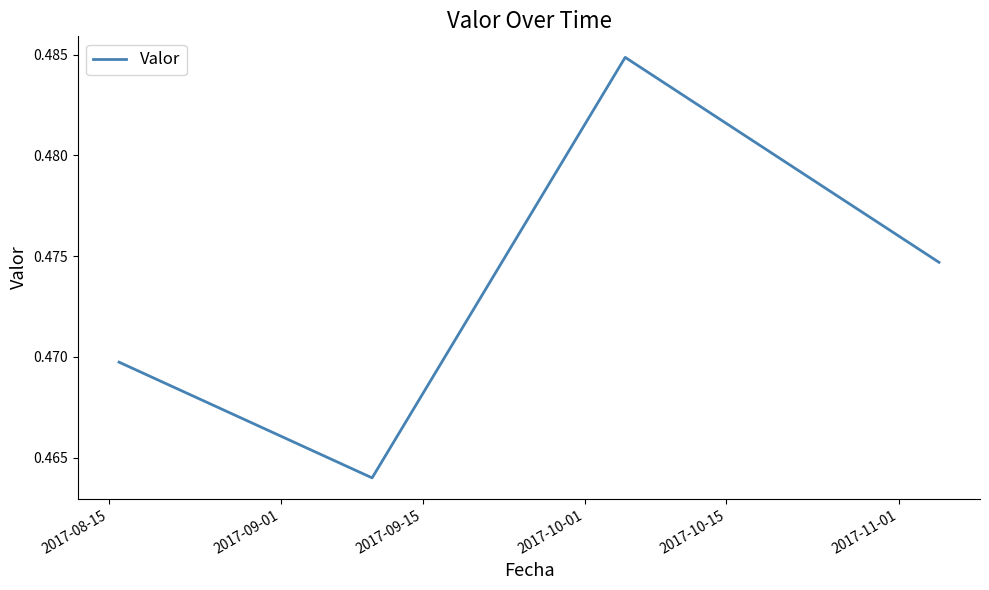

True or false: the data has more than 2 interior local peaks.

False